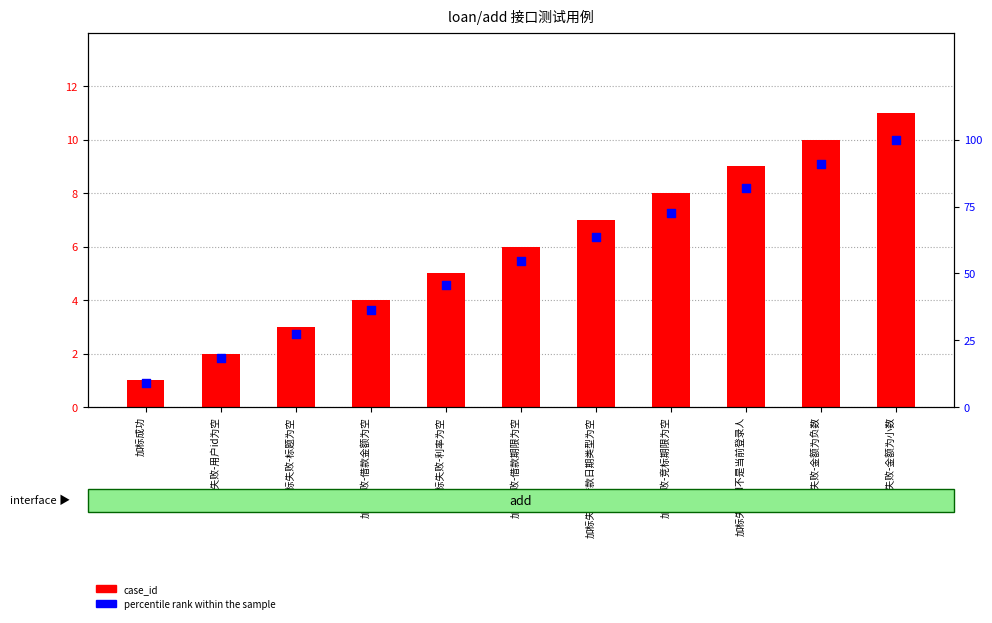

What are all the series names shown in the legend?

case_id, percentile rank within the sample